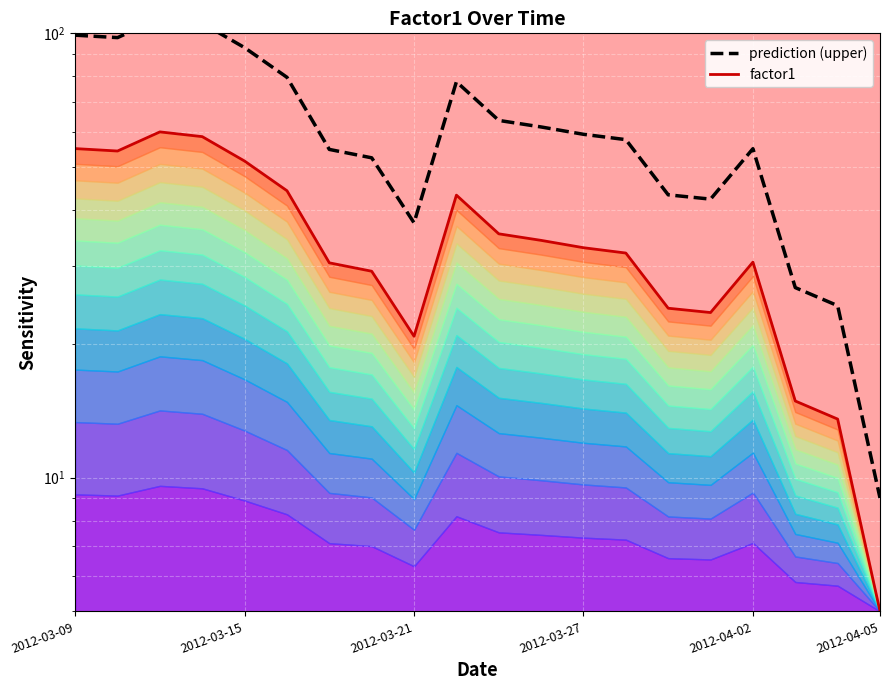

What is the difference between the highest and lowest values at 14?

19.2